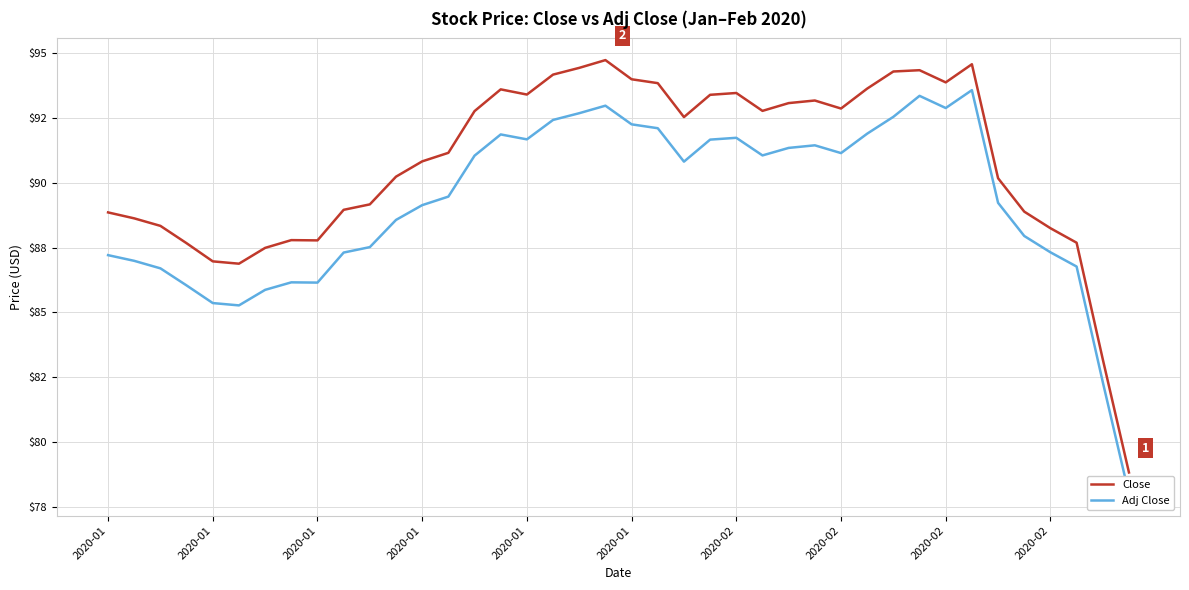

What is the difference between the Close values at 2020-02 and 31?

6.9